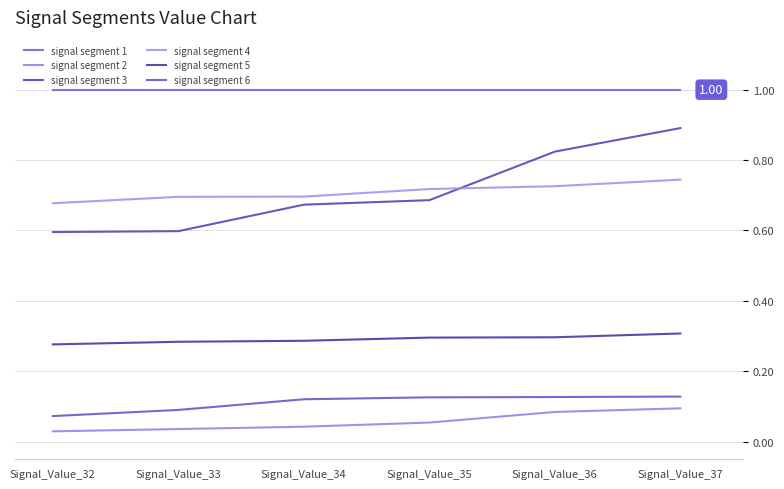

At Signal_Value_37, list the series in order from smallest to largest.

signal segment 2, signal segment 6, signal segment 5, signal segment 4, signal segment 3, signal segment 1